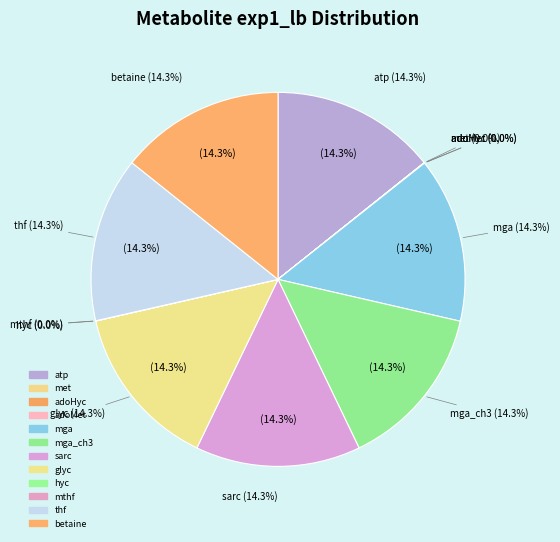

To the nearest percent, what is the combined percentage of thf and mthf?

14%